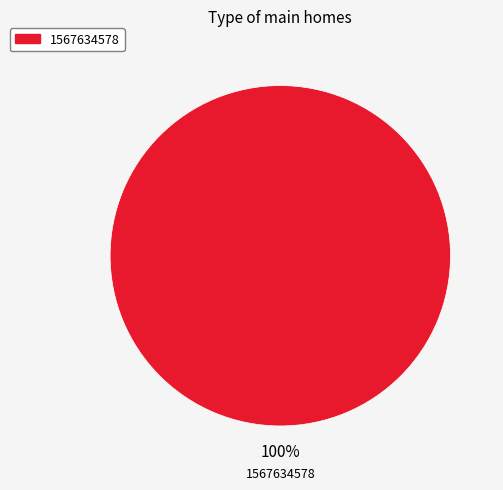

Is there any slice that represents more than half of the pie?

Yes